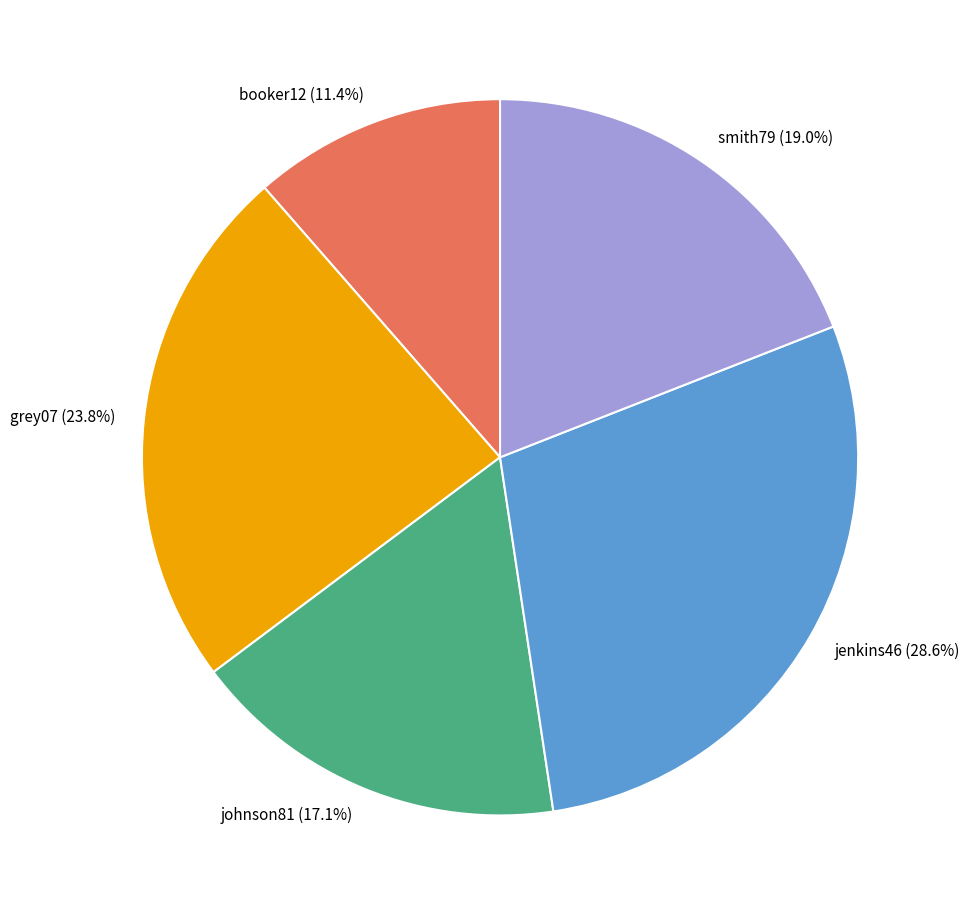

Which slice is the smallest?

booker12